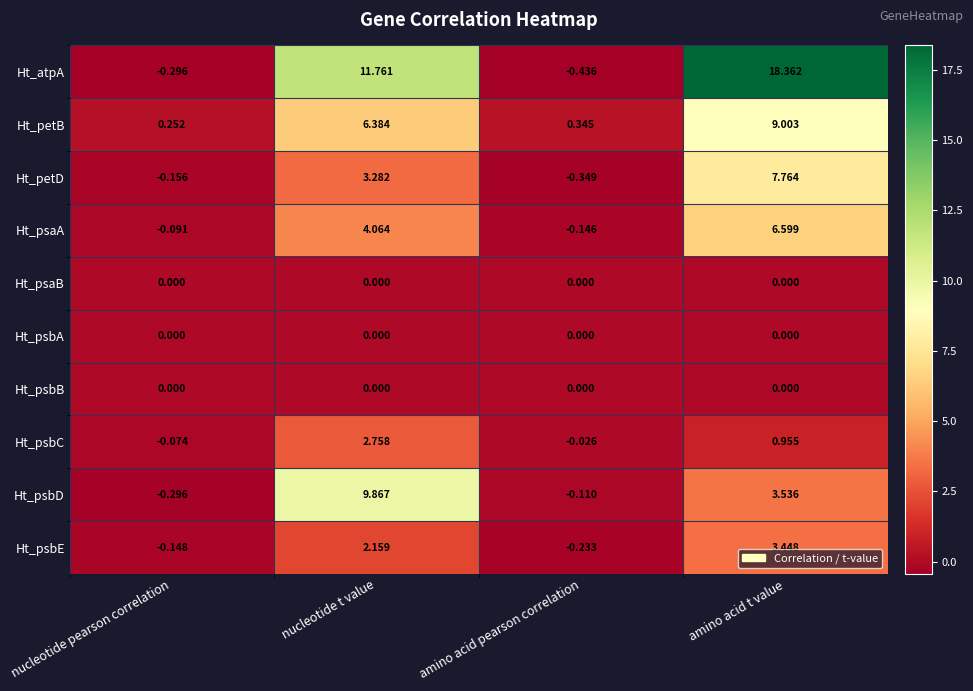

Rank the categories by Ht_psbD value from highest to lowest.

nucleotide t value, amino acid t value, amino acid pearson correlation, nucleotide pearson correlation